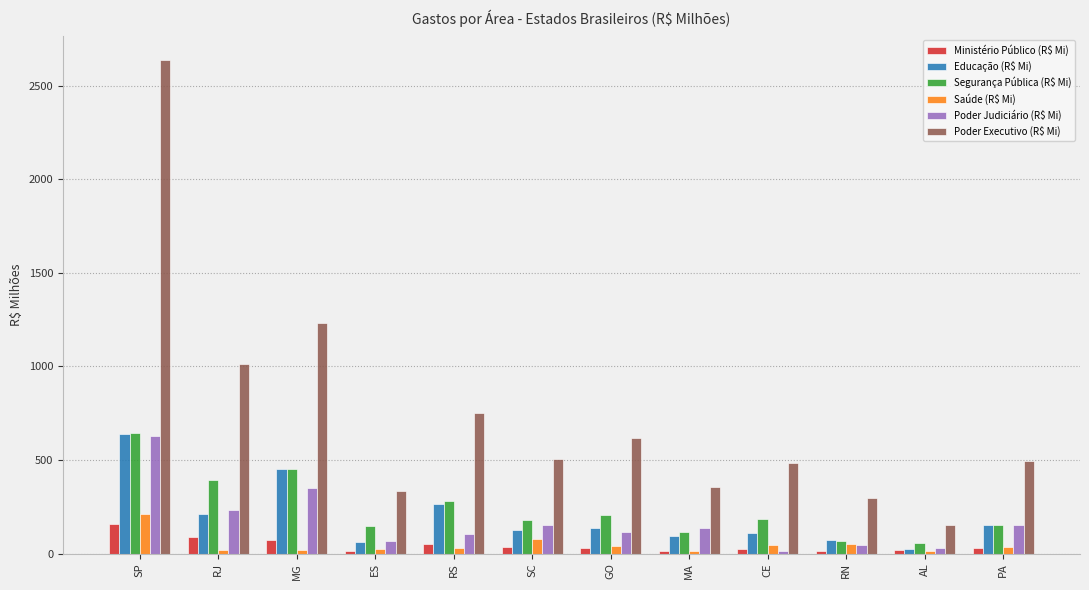

Which category has the lowest value in the Poder Executivo (R$ Mi) series?

AL